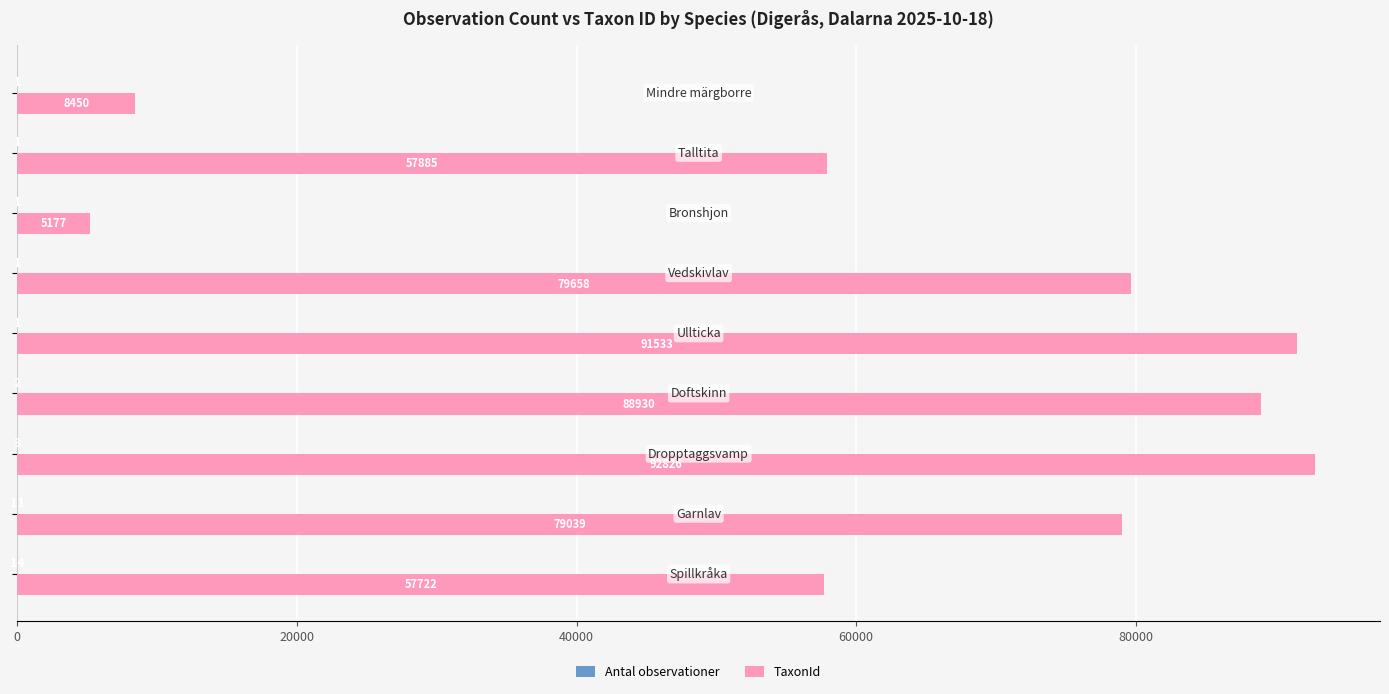

How many categories are shown in the chart?

9